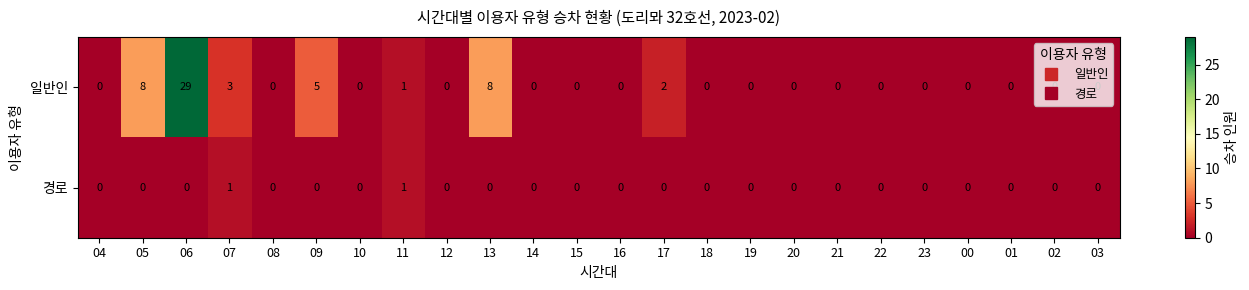

Which series changed the most between 09 and 20?

일반인